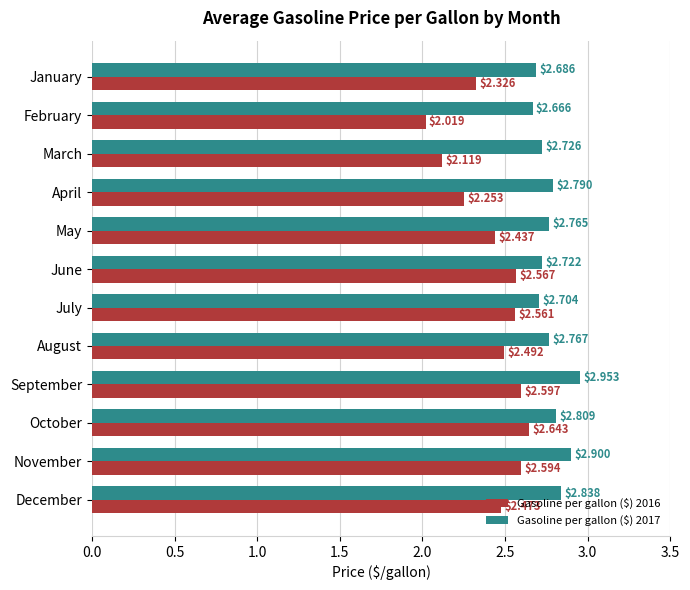

Which category has the highest value in the Gasoline per gallon ($) 2016 series?

October